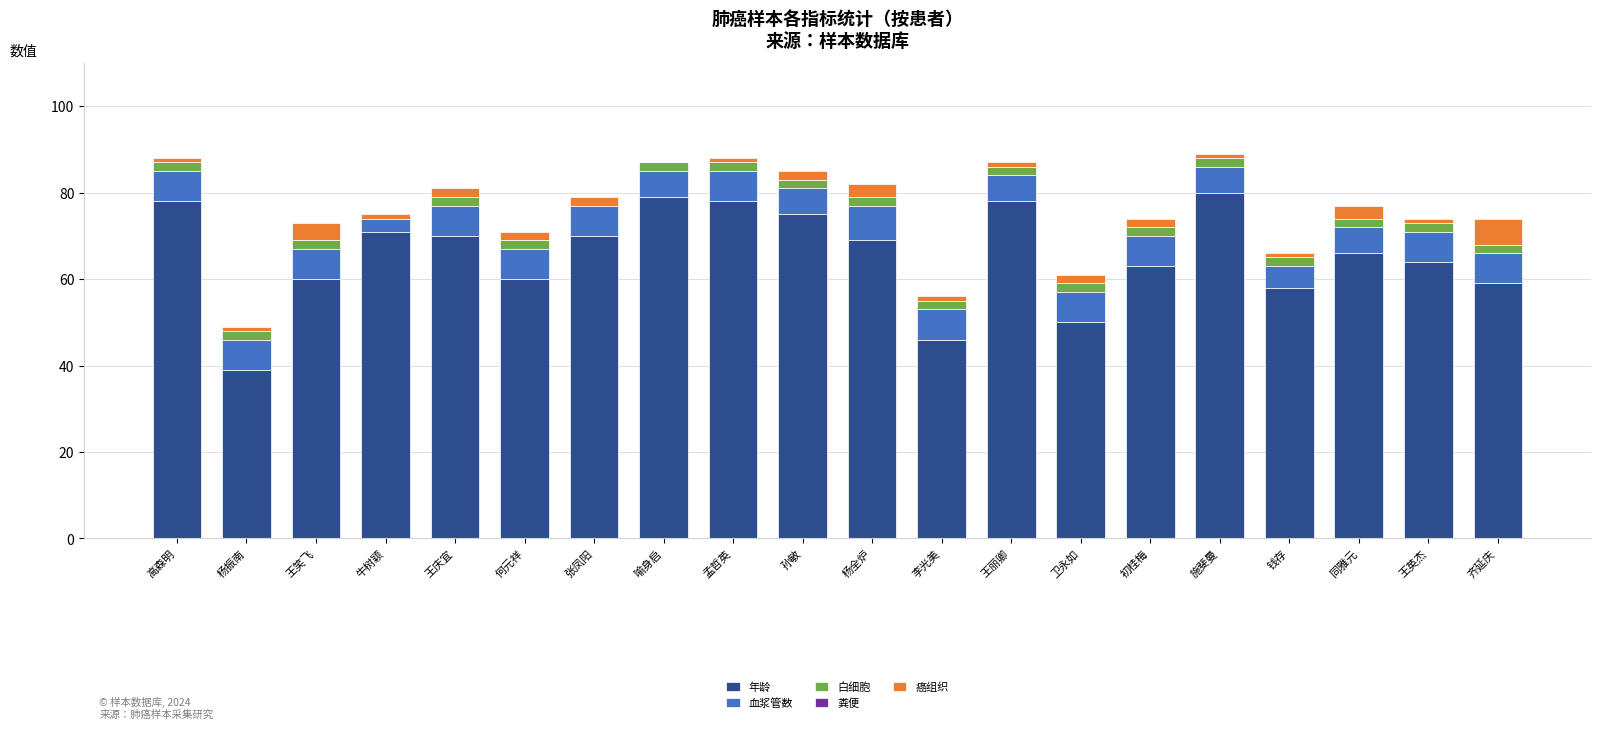

Is it true that 年龄 equals 17 at 王英杰?

False